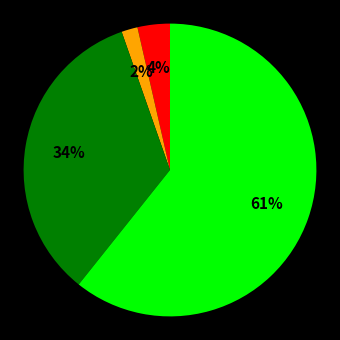

Does any single category account for the majority?

Yes